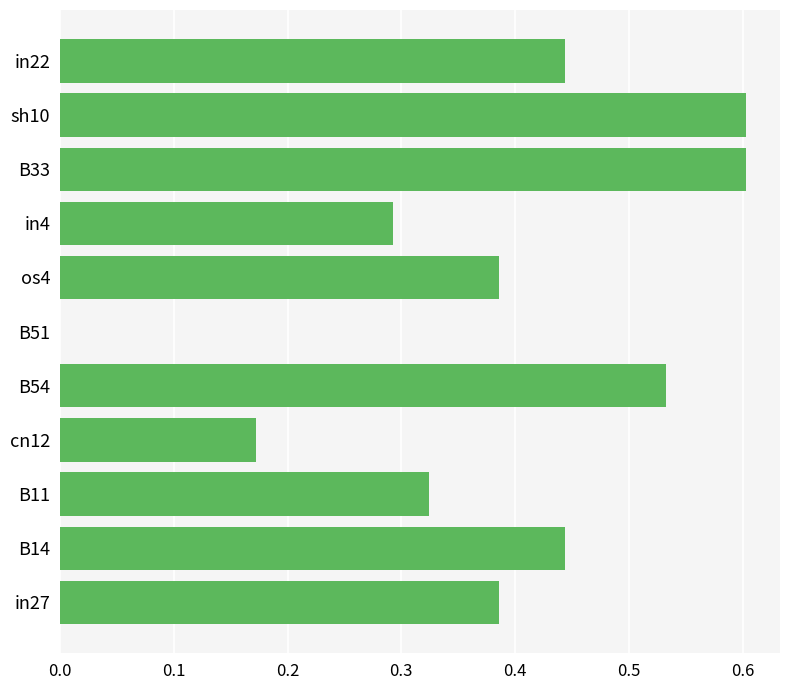

What is the change in value from in4 to in22?

+0.2